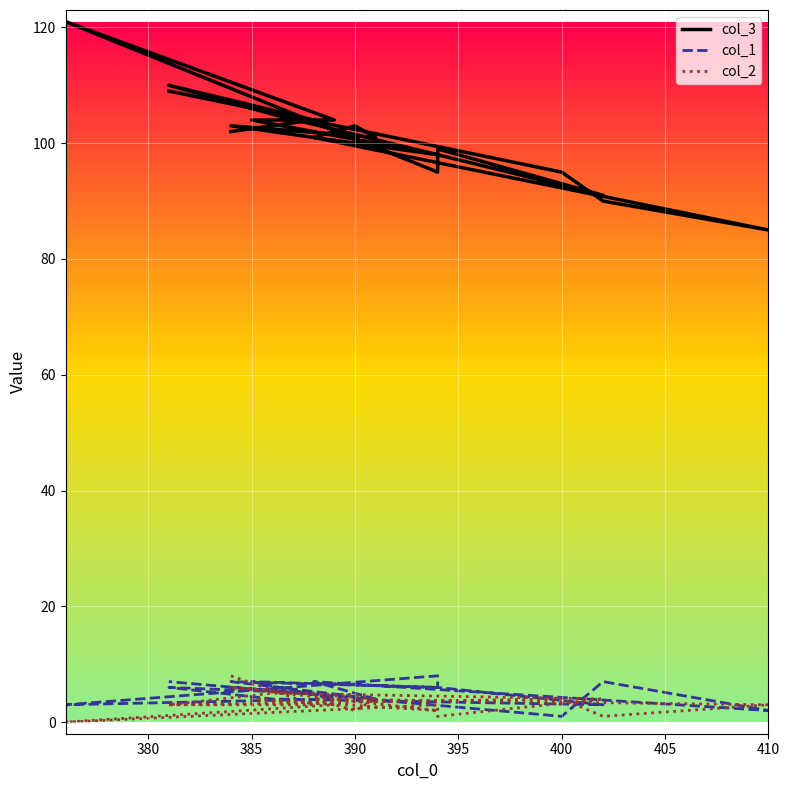

Which series has the largest range (max minus min)?

col_3